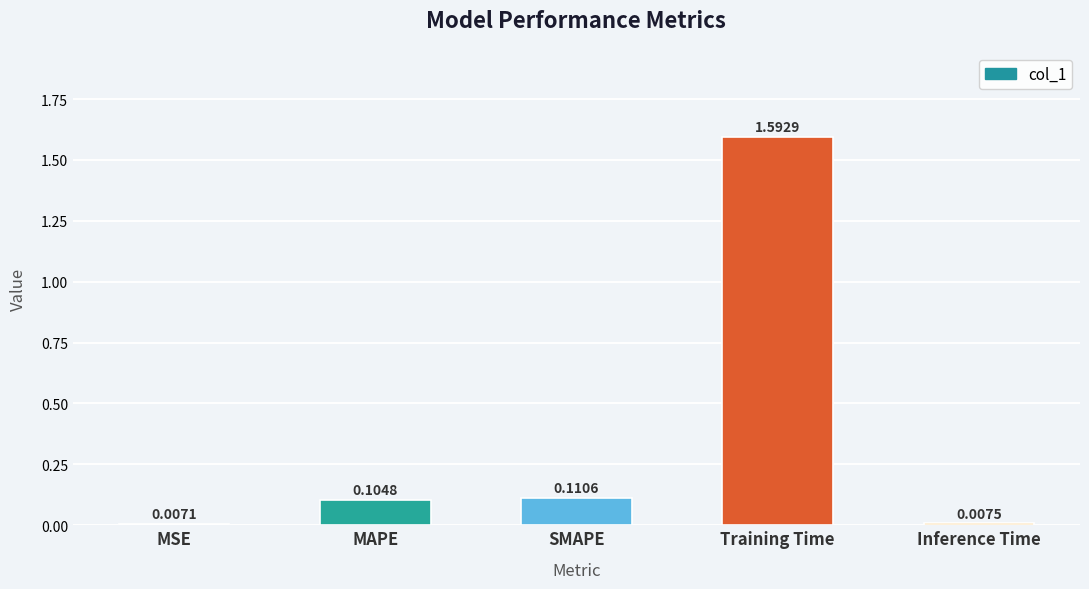

Rank the categories by value from lowest to highest.

MSE, Inference Time, MAPE, SMAPE, Training Time